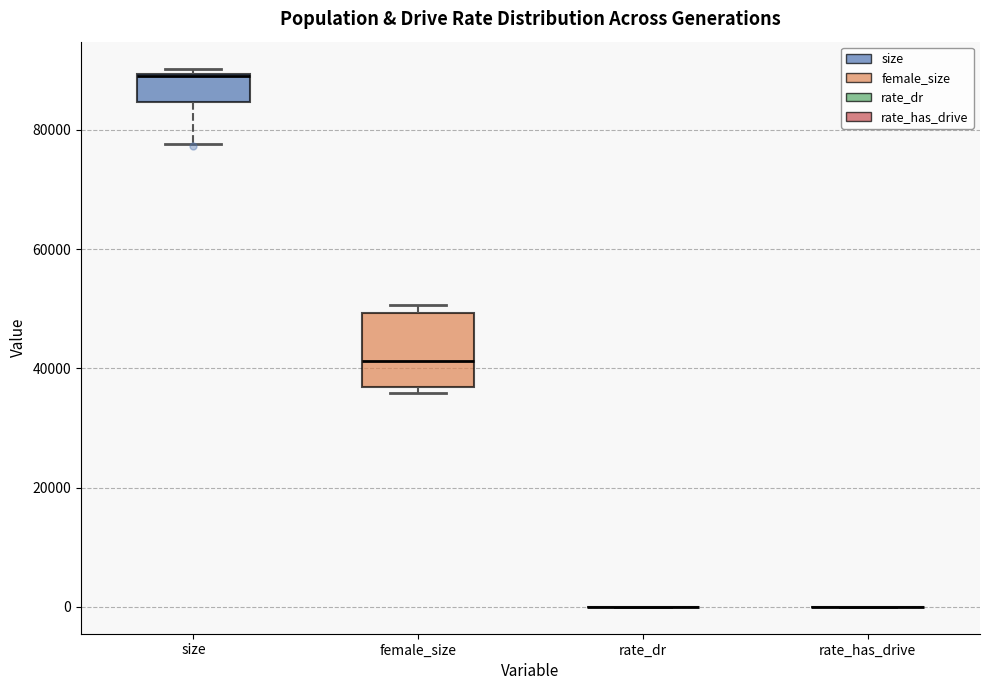

Reading left to right, transcribe this box plot: for each box, give where its median line is, the range the box spans, and where its two whiskers end, as read against the y-axis. The values are not printed on the chart, so give them approximately, as read against the axis.

size: median 88000, box 84000 to 90000, whiskers 78000 to 90000 (just above the box's upper edge)
female_size: median 42000, box 36000 to 50000, whiskers 36000 (just below the box's lower edge) to 50000 (just above the box's upper edge)
rate_dr: box collapsed to a line at 0, whiskers 0 to 0
rate_has_drive: box collapsed to a line at 0, whiskers 0 to 0